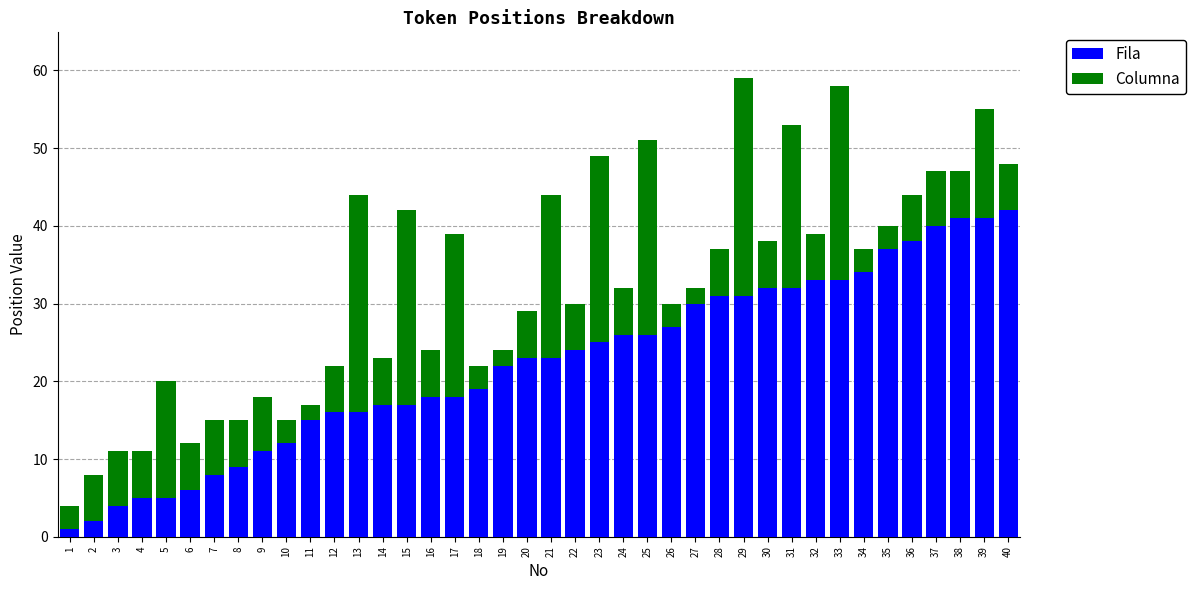

The value of Fila at 37 is 40. True or false?

True